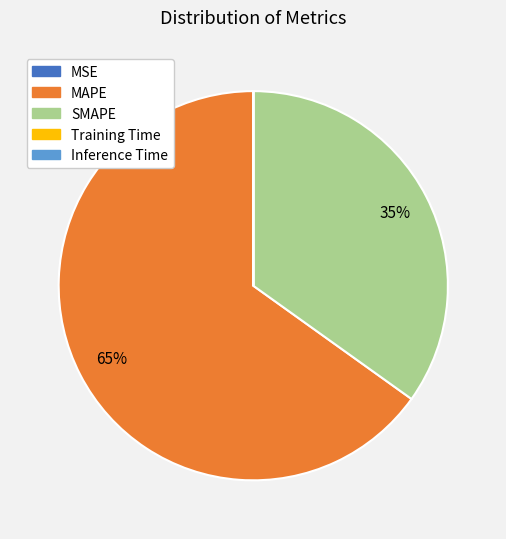

Which slice represents more than half of the pie?

MAPE